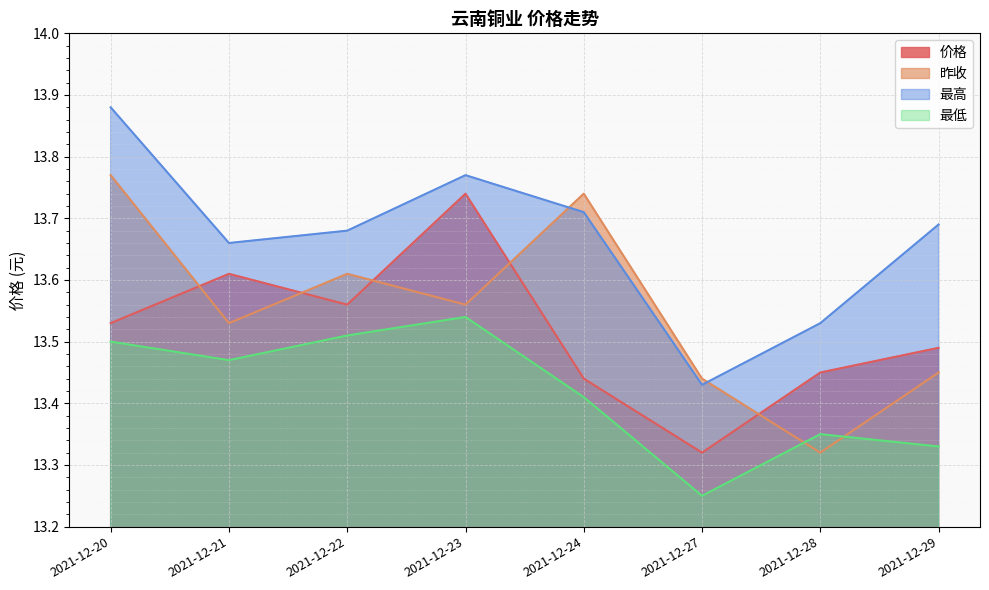

What is the difference between the highest and lowest values at 2021-12-29?

0.4